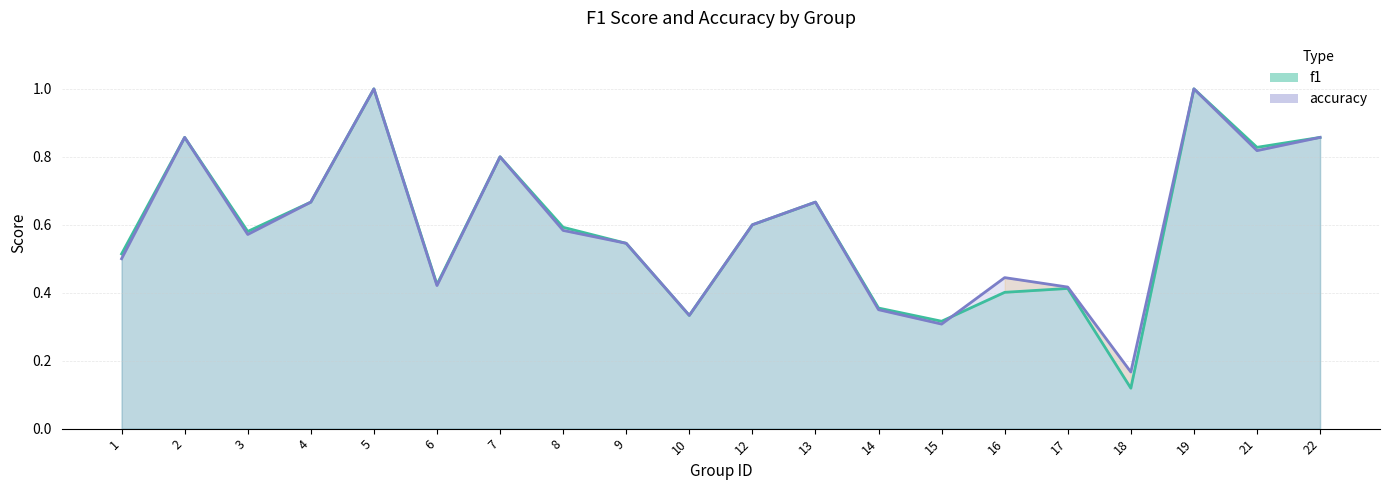

How many interior local valleys does the f1 series have?

6